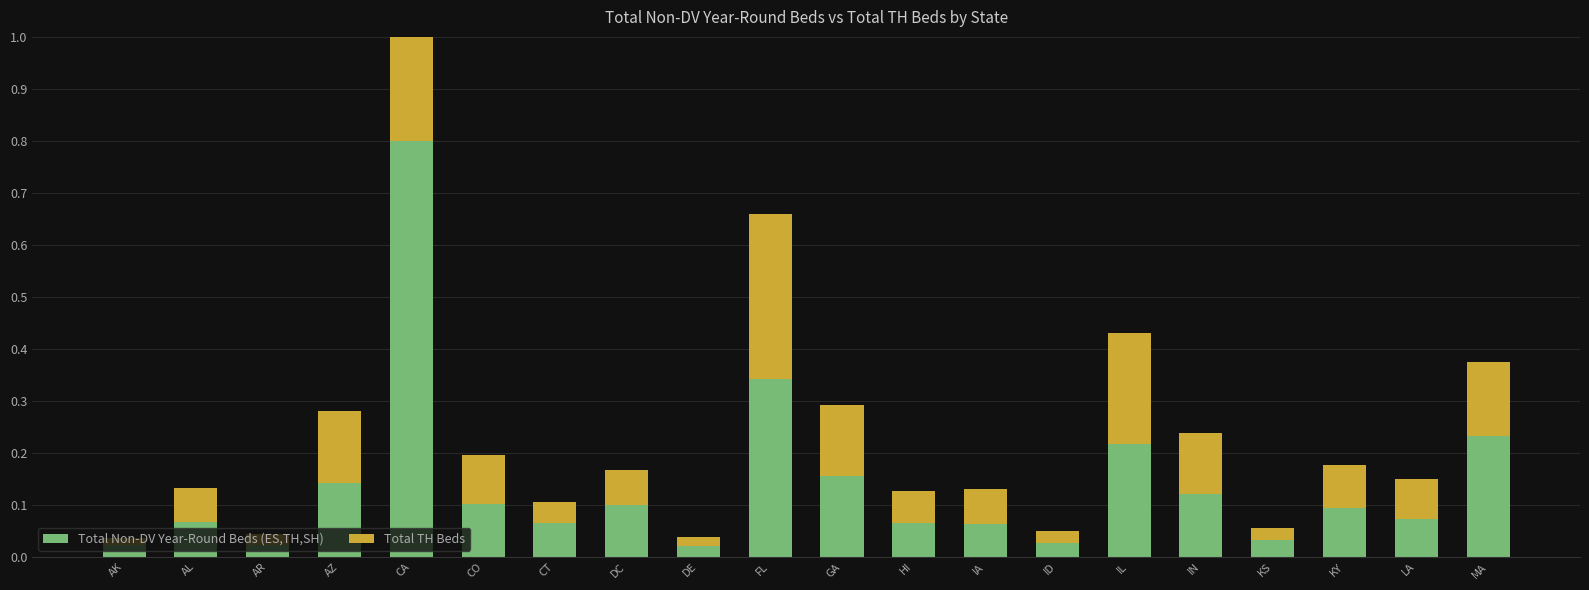

How many distinct data groups are displayed?

2